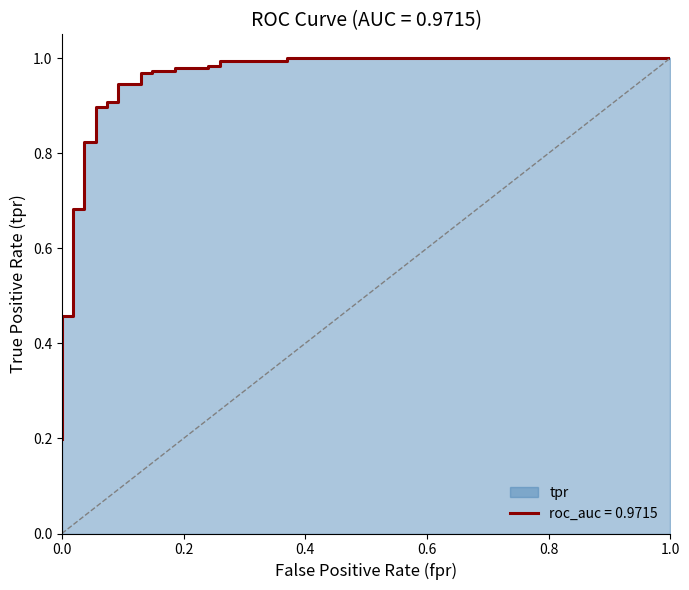

What is the difference between the maximum and second lowest values?

0.8